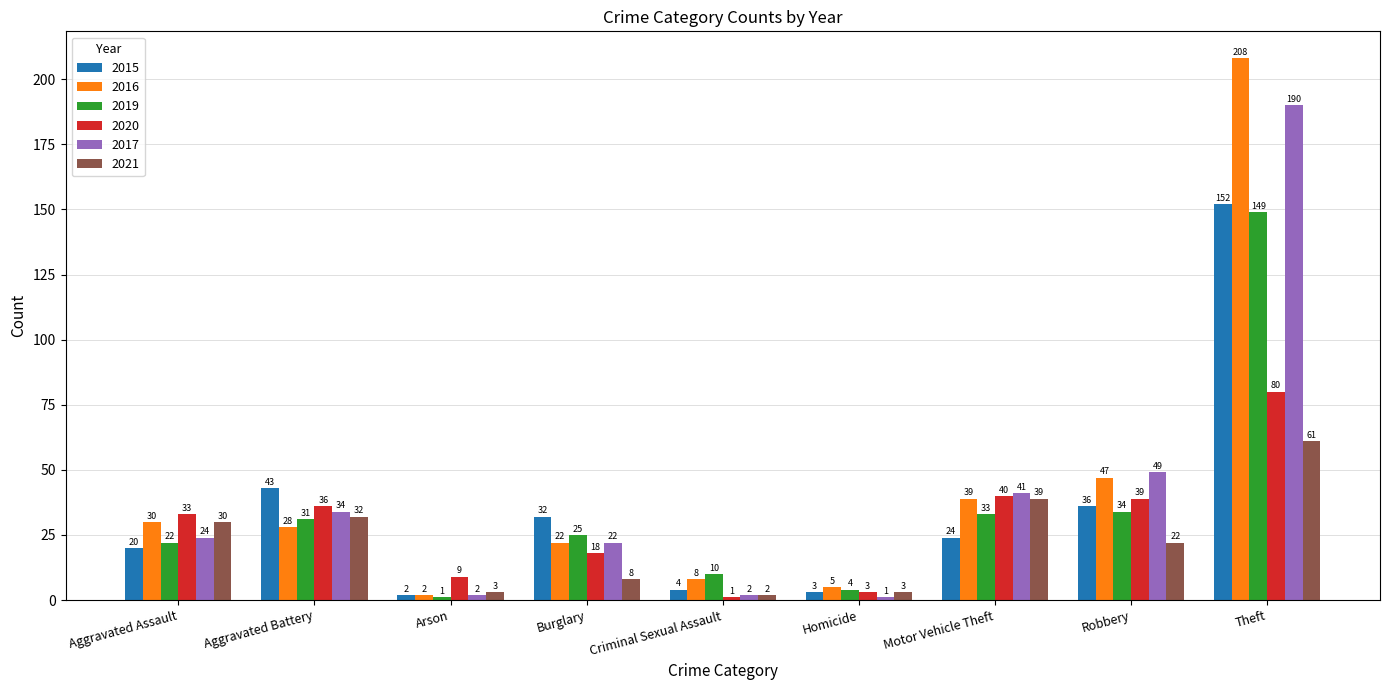

How many data points does each series have?

9